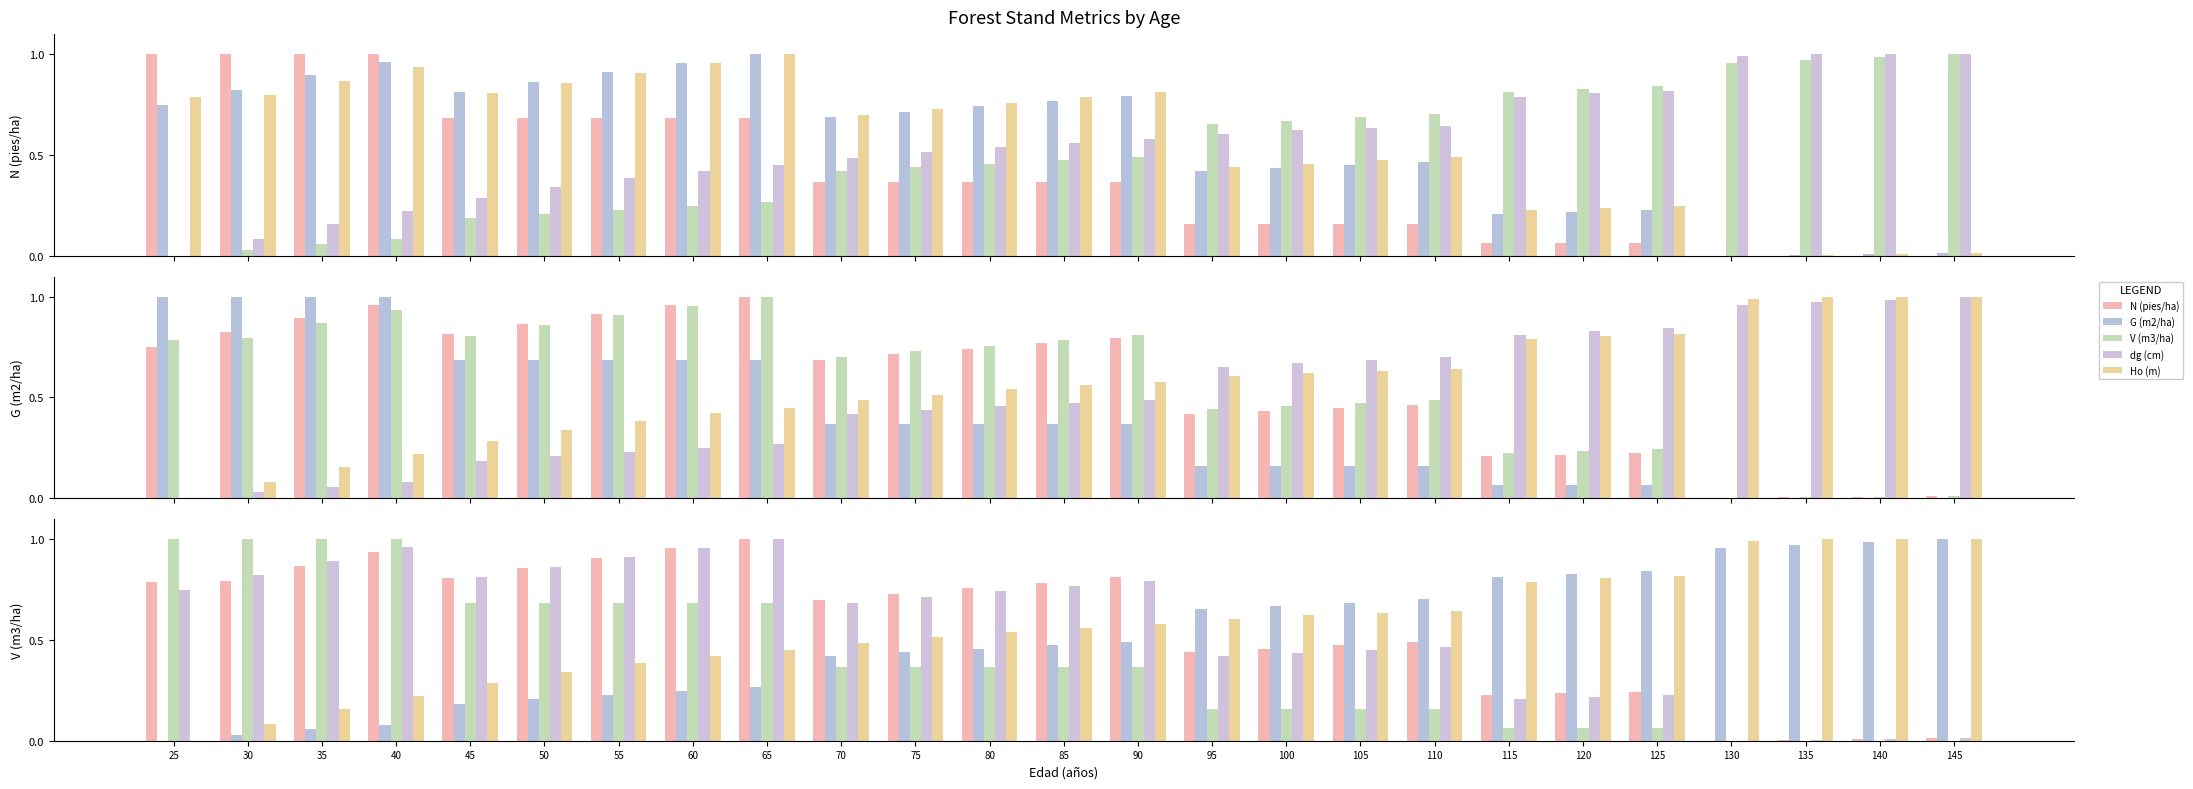

The Ho (m) series shows 1.7 at 130. True or false?

False